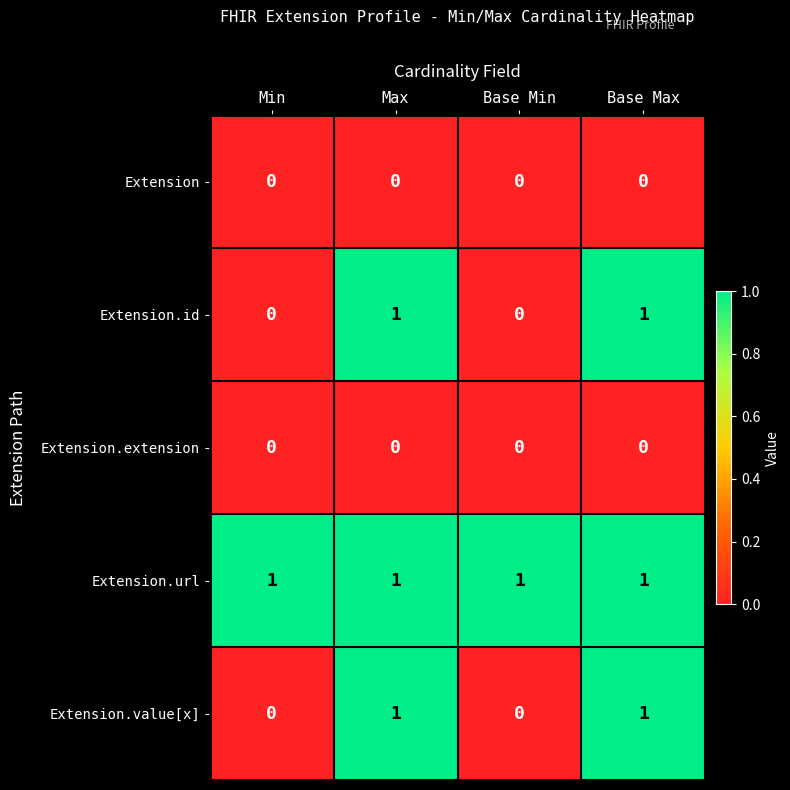

How many Extension.id values are between 0 and 1?

4